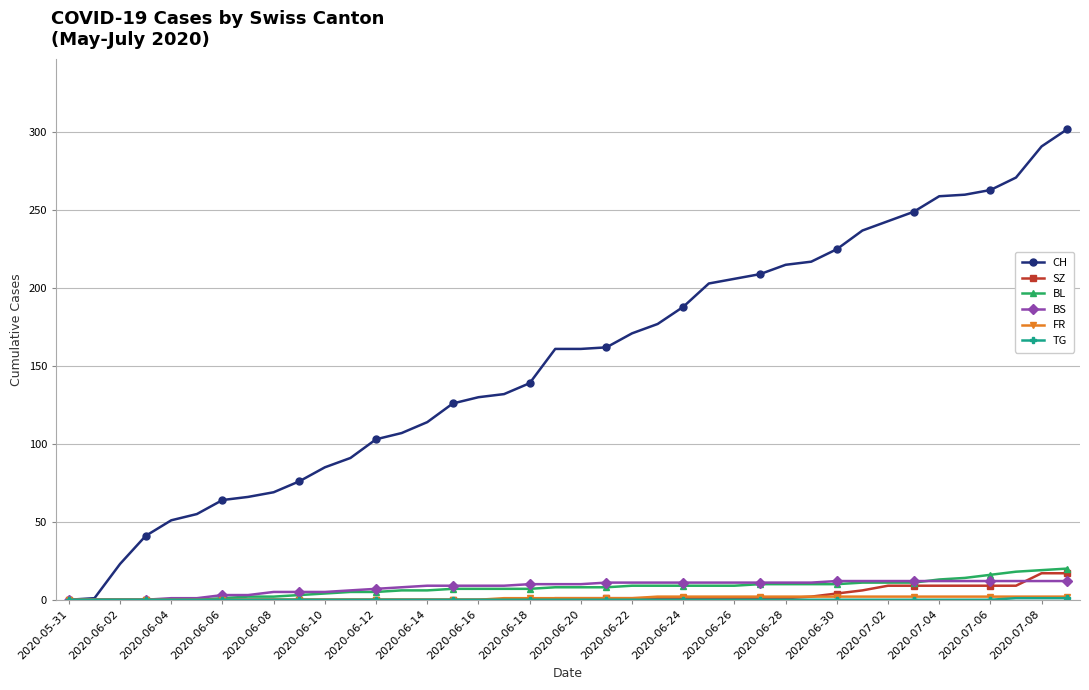

Which series has the largest total across all categories?

CH